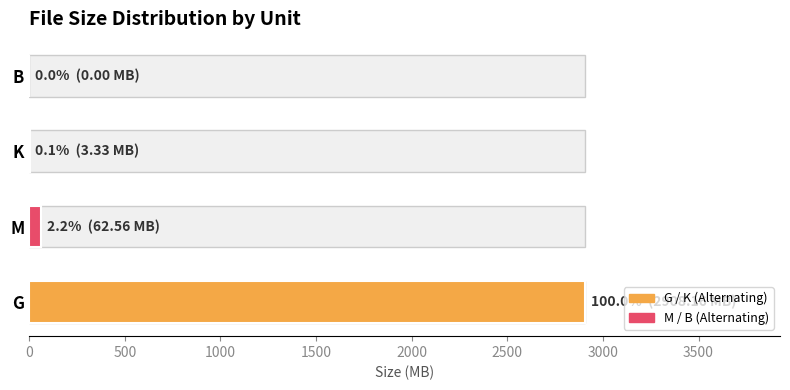

What is the greatest value displayed?

2908.2